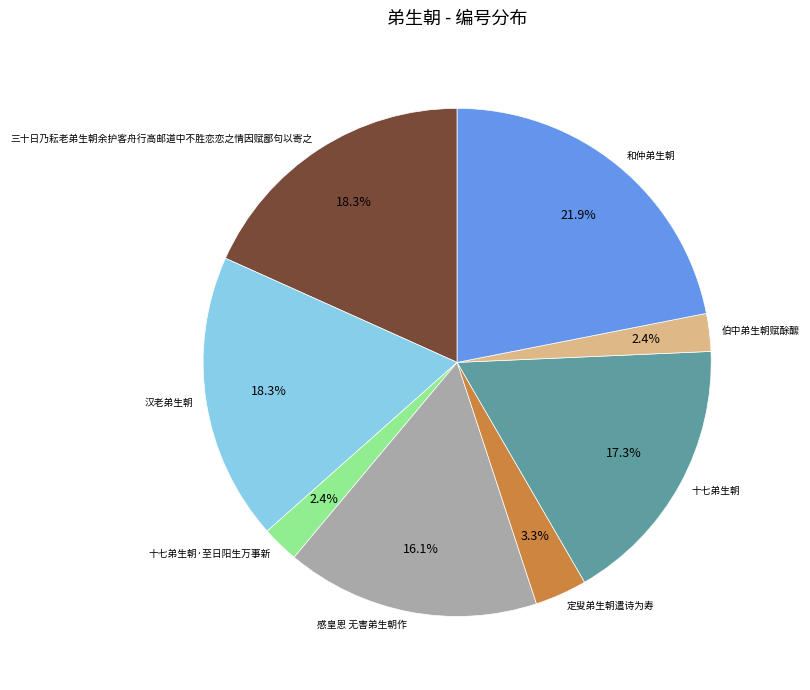

Combined, do 感皇恩 无害弟生朝作 and 汉老弟生朝 account for over 50%?

No